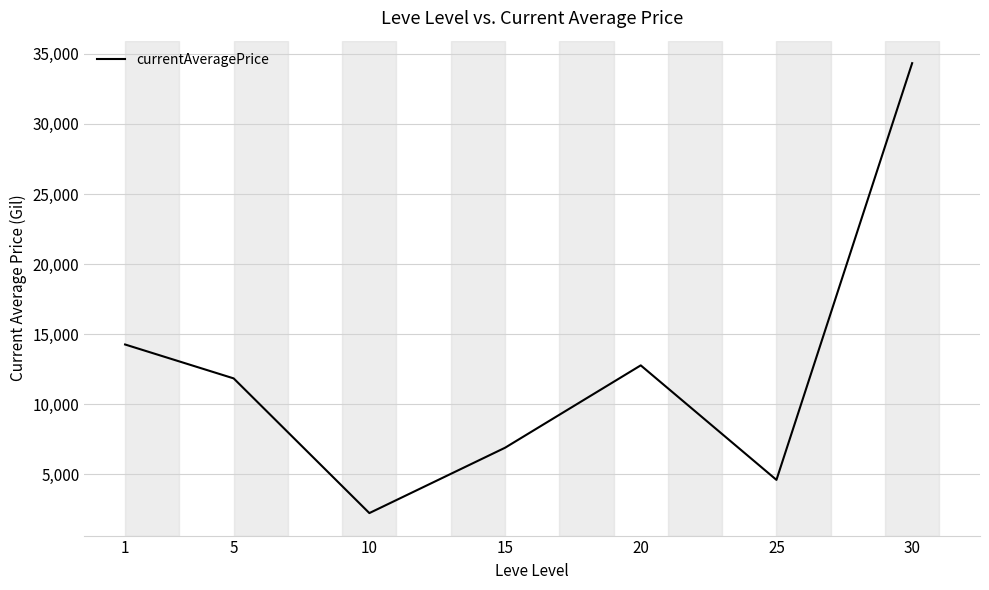

What is the sum of all values?

86922.9